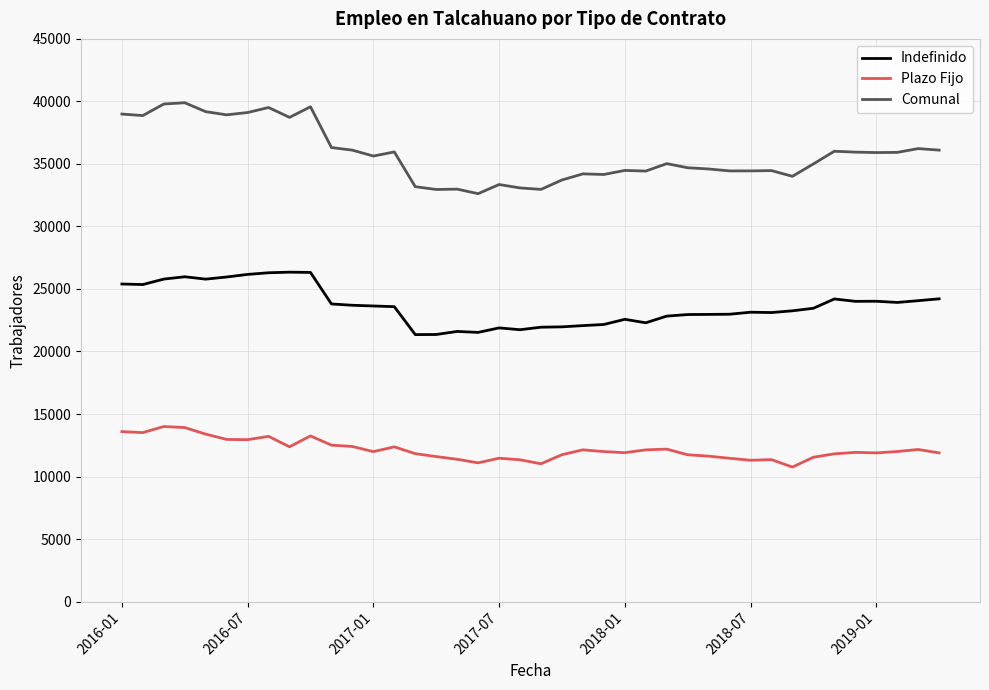

What is the difference between the second highest and second lowest values in the Comunal series?

6835